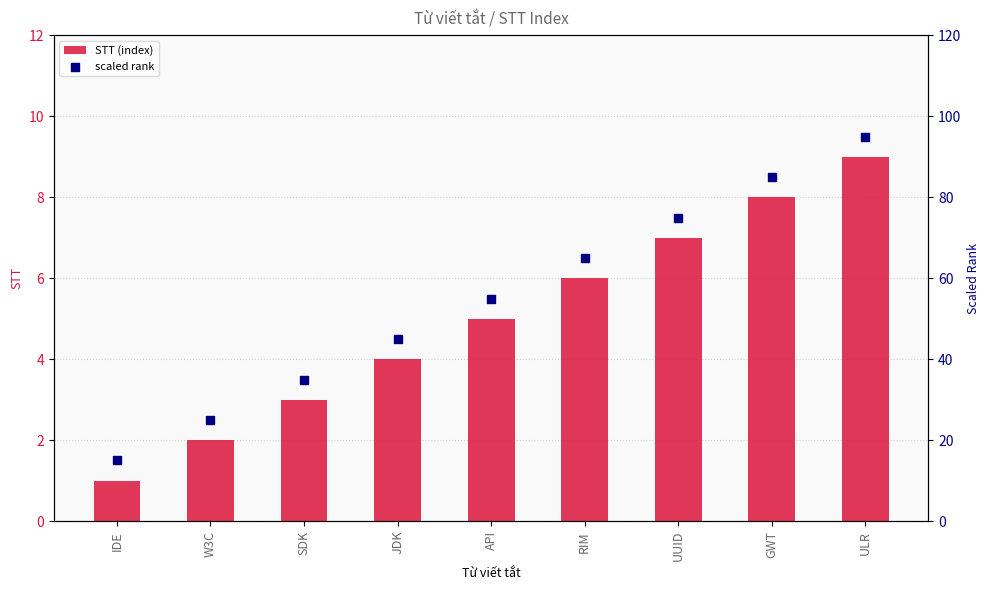

At how many categories does at least one series exceed 28?

7